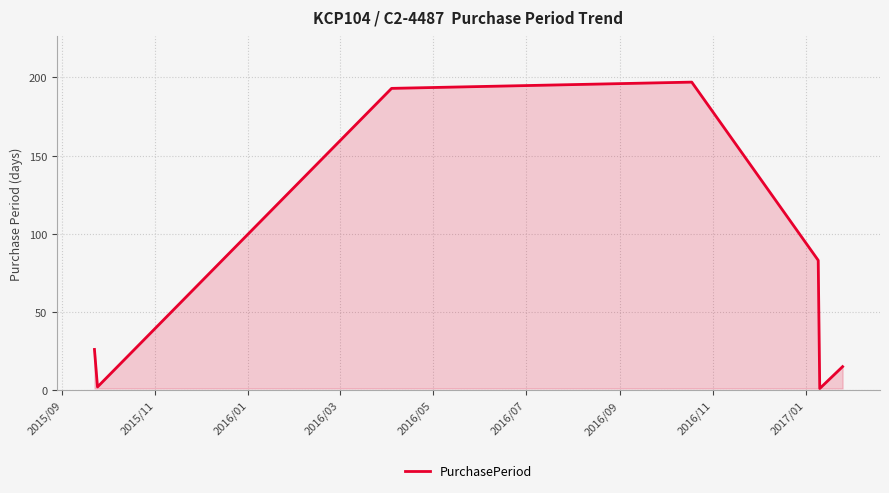

How many lines are shown in the chart?

1